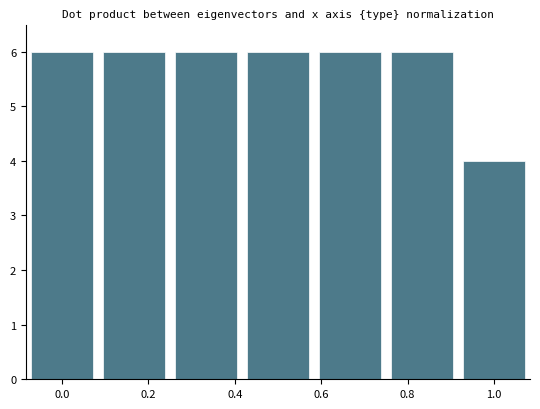

Does the chart contain any negative values?

No